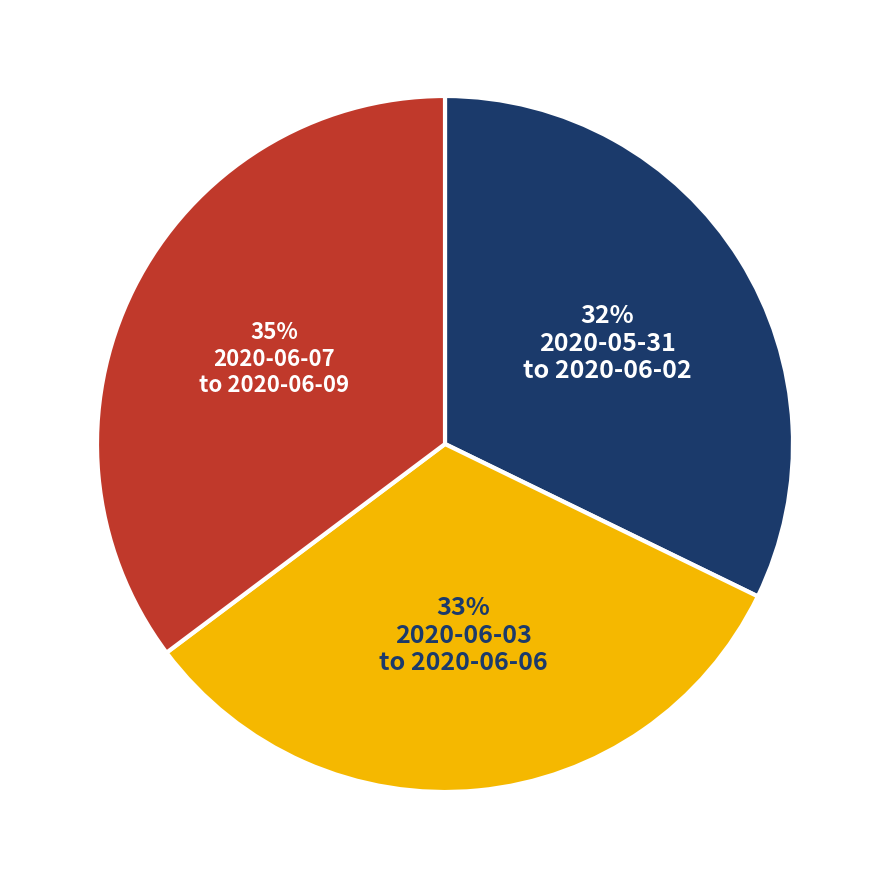

Is there a majority slice in this chart?

No